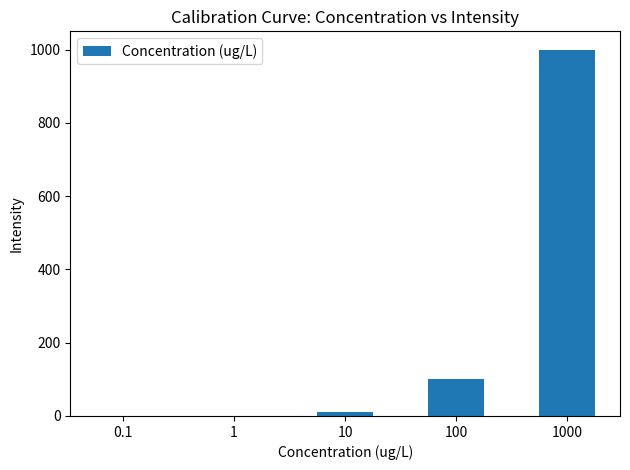

What is the average value?

222.2